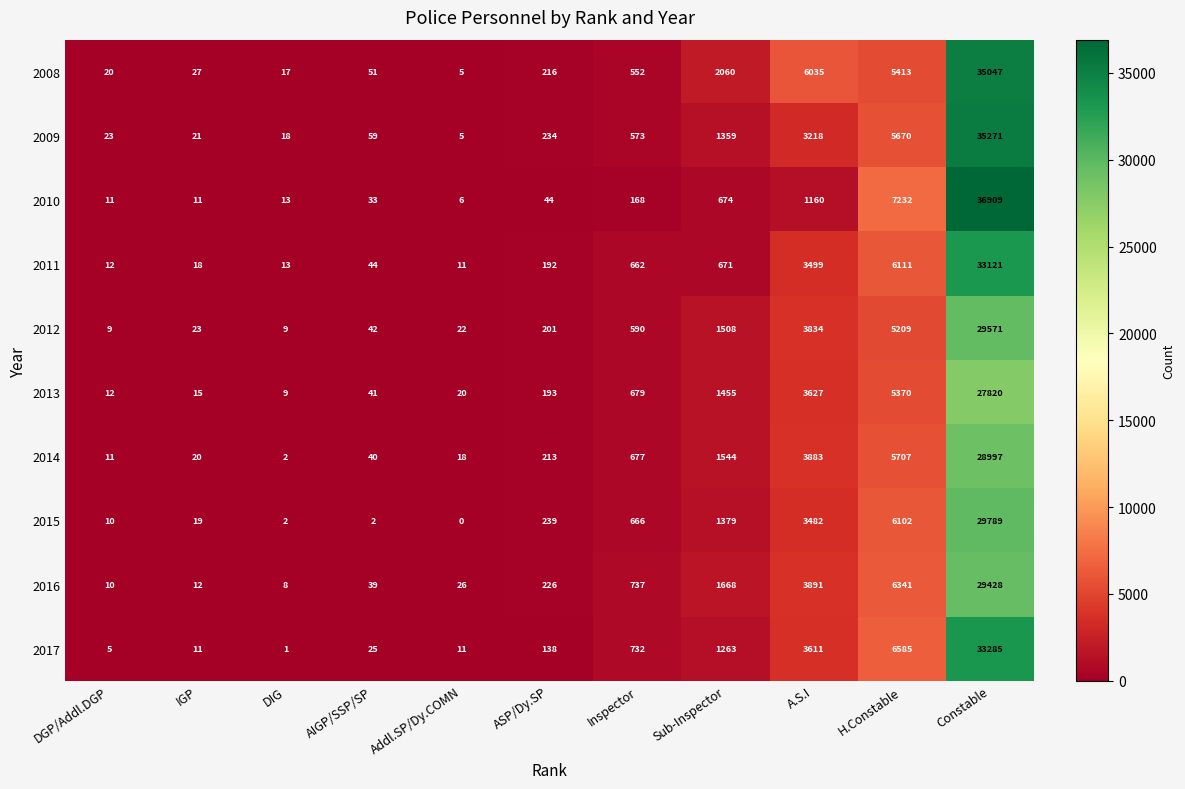

Read the 2009 value at ASP/Dy.SP.

234